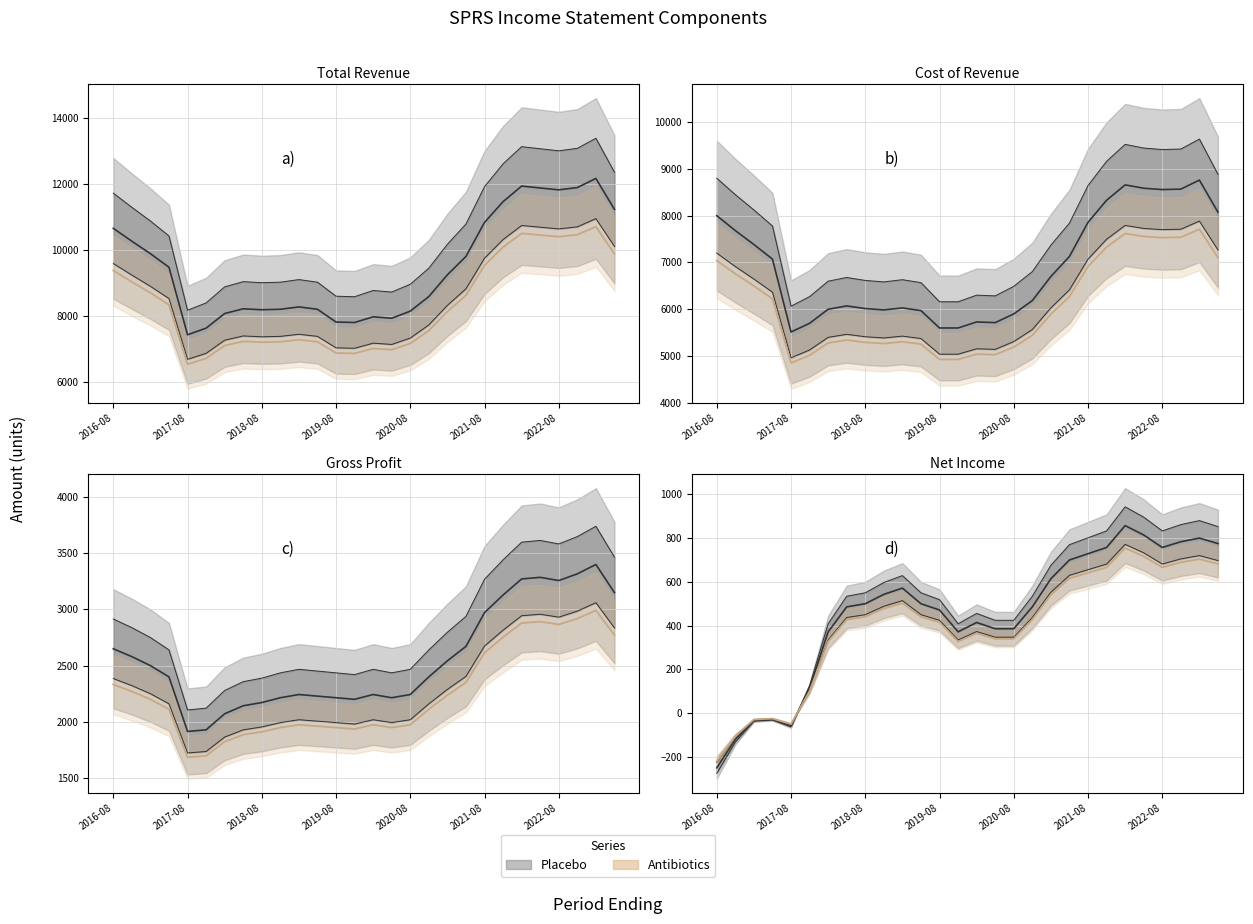

What value does the data have at 2021-08?

641.1